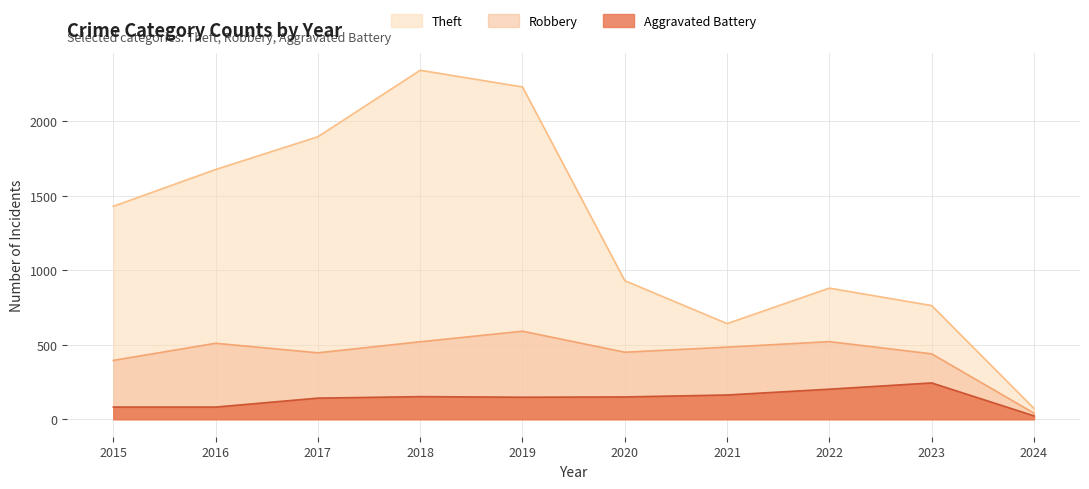

What is the spread (max minus min) of values at 2019?

2082